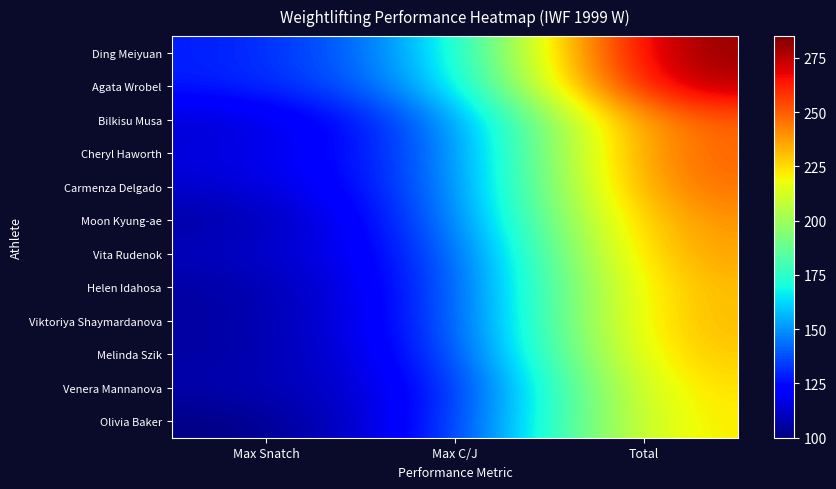

What is the total value across all series at Total?

2957.5